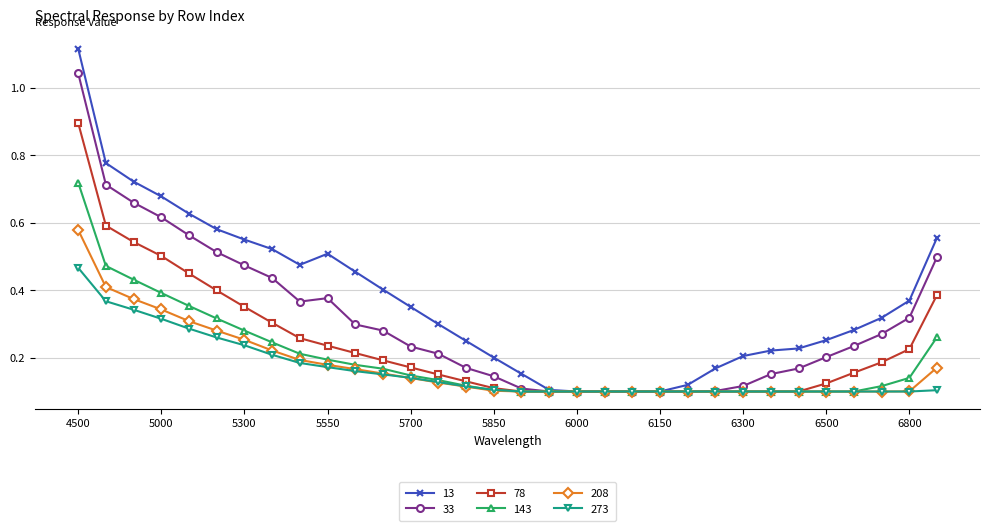

What is the sum of all 33 values?

9.9